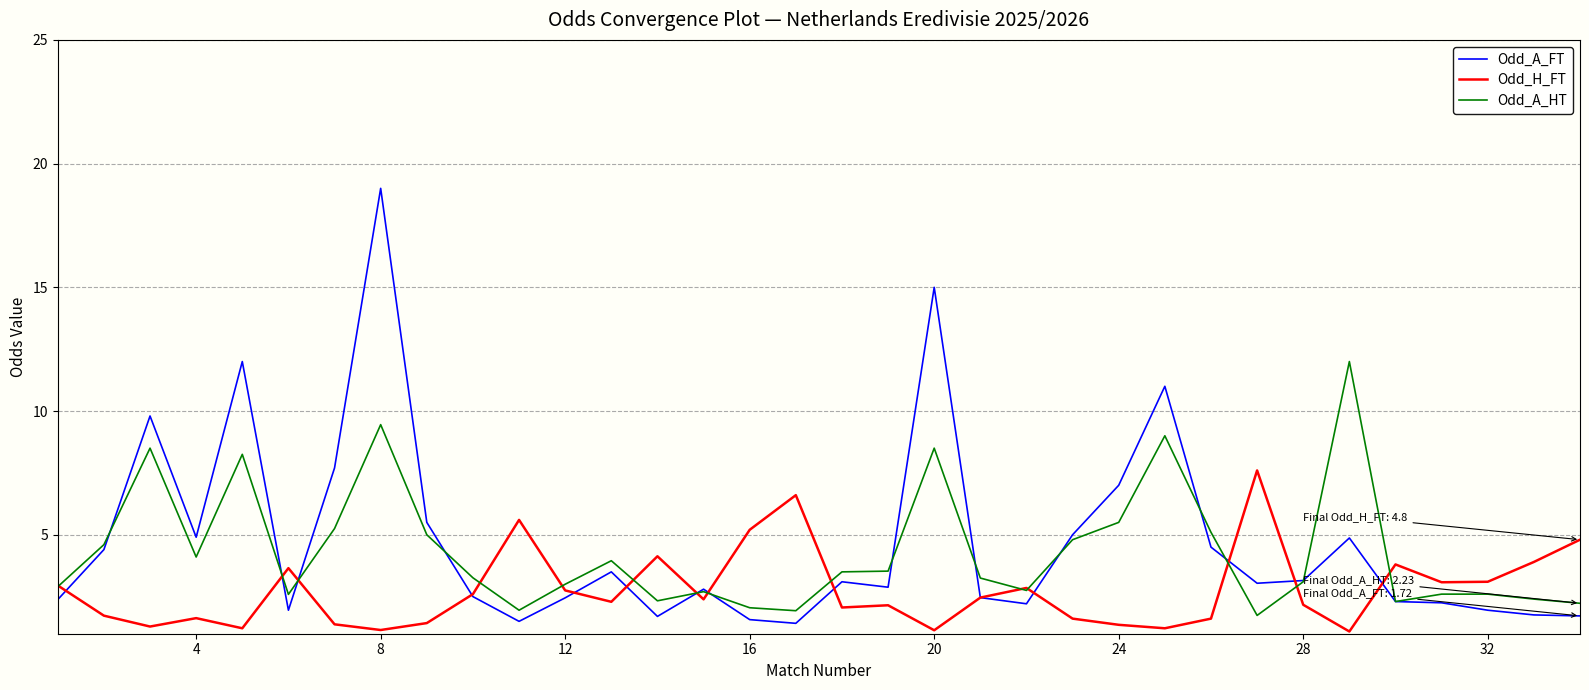

Which series has the largest range (max minus min)?

Odd_A_FT